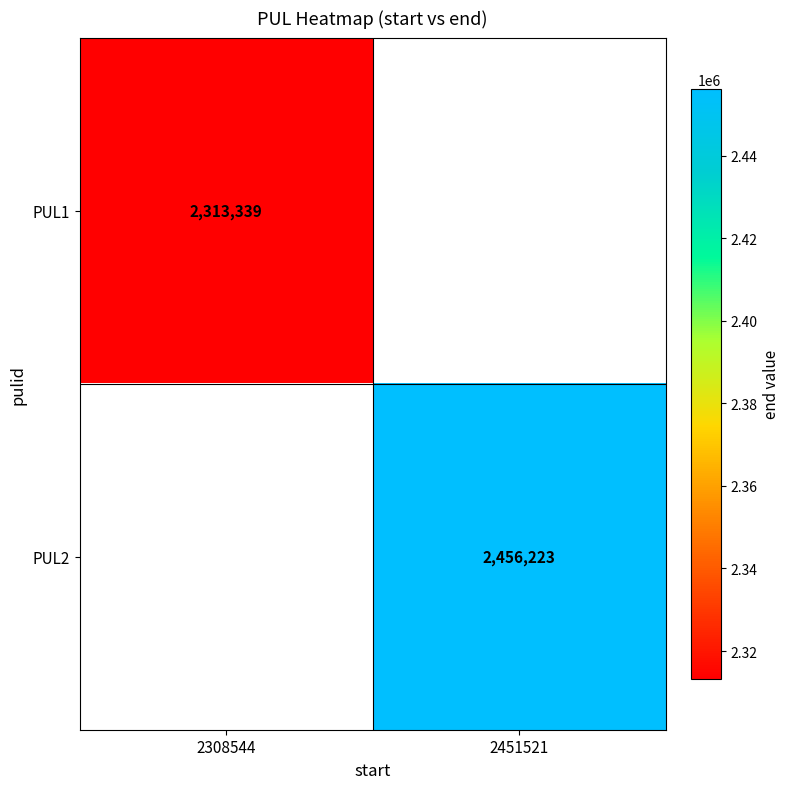

Which has a higher value, 2308544 or 2451521?

2451521